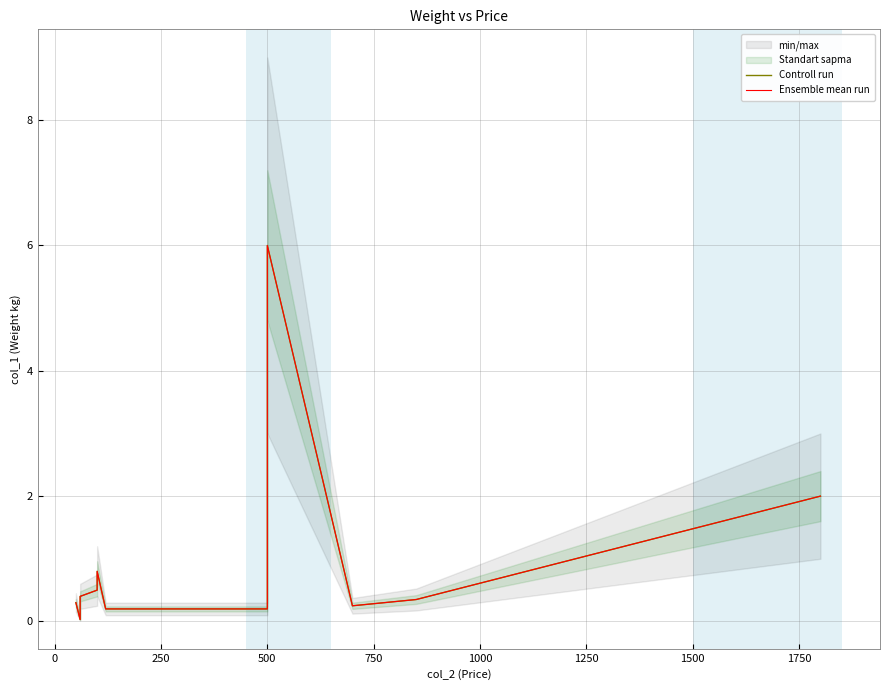

How many lines are shown in the chart?

2